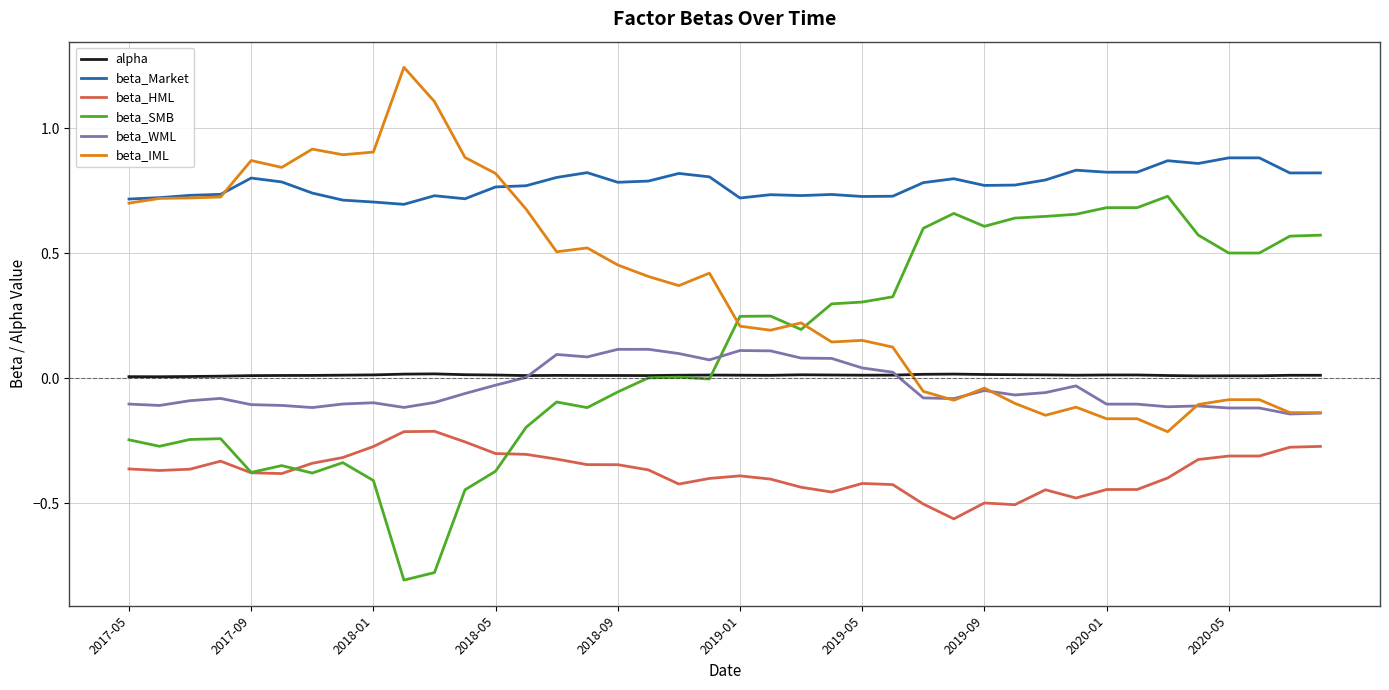

True or false: beta_WML and beta_Market intersect in this chart.

False